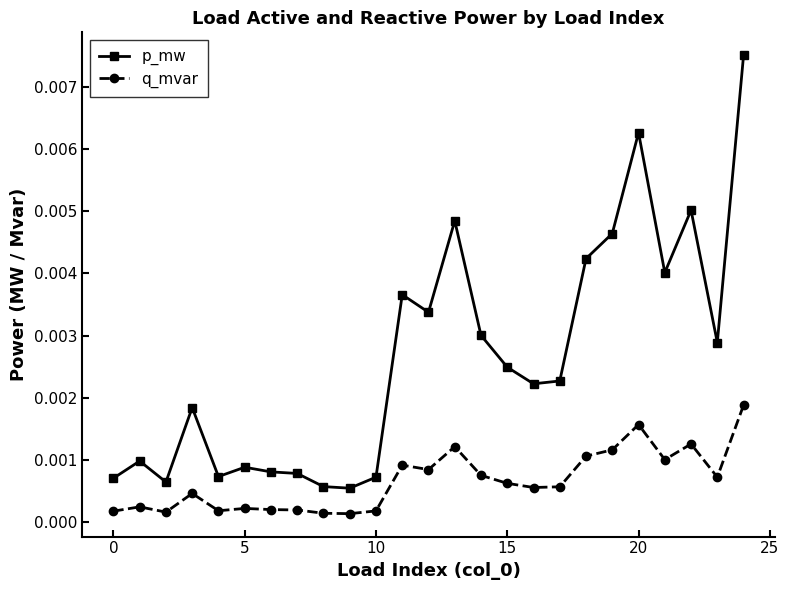

True or false: p_mw has more than 0 interior local peaks.

True